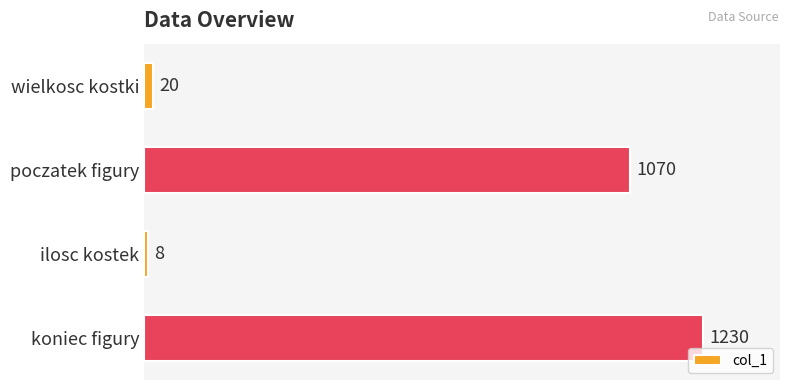

Reading top to bottom, what are all the values shown in this chart?

20	1070	8	1230